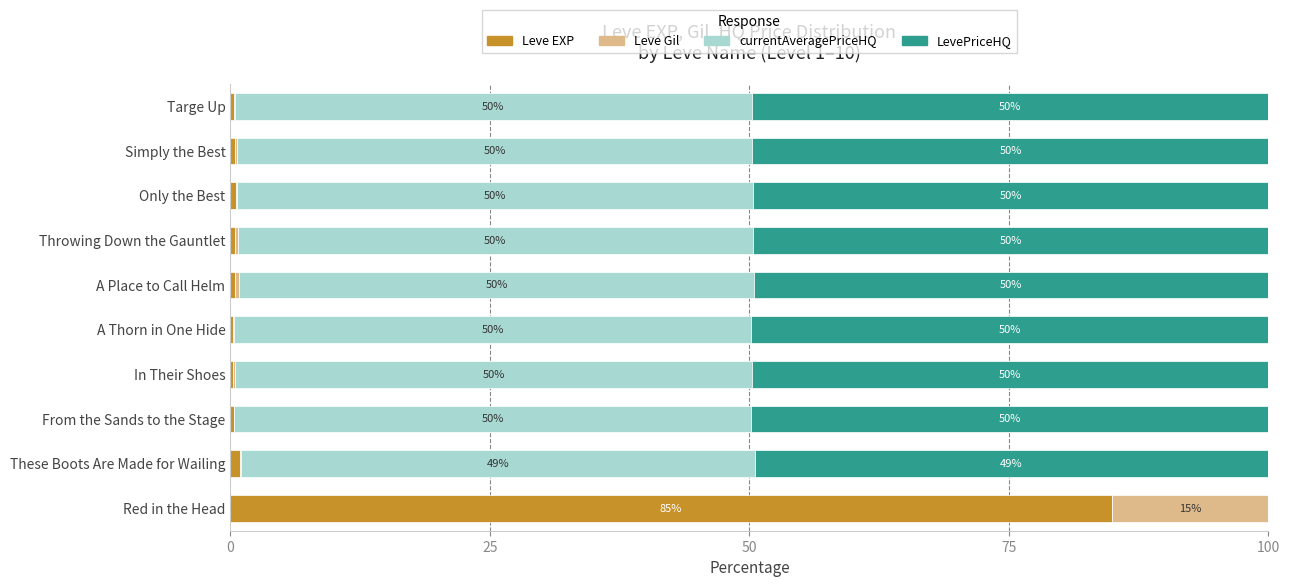

What is the average value of the Leve EXP series?

8.9